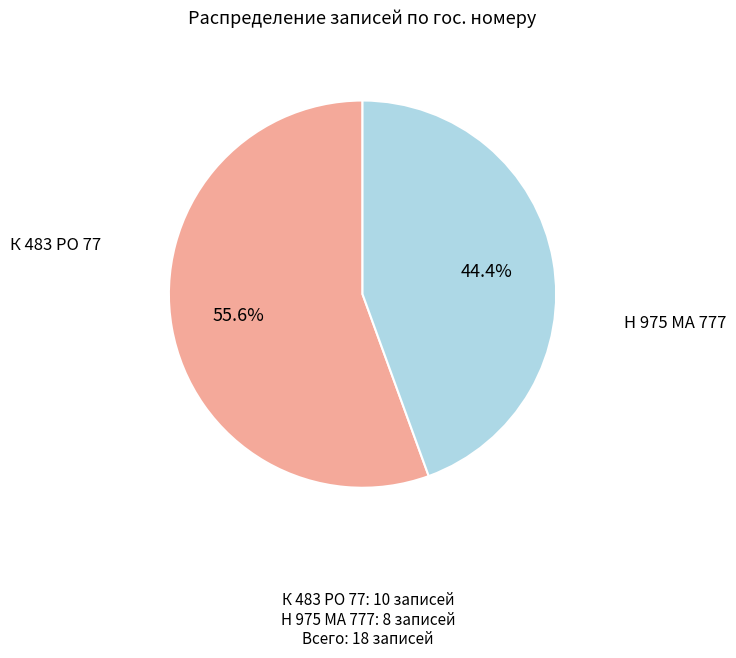

What percentage is the Н 975 МА 777 slice, to the nearest percent?

44%